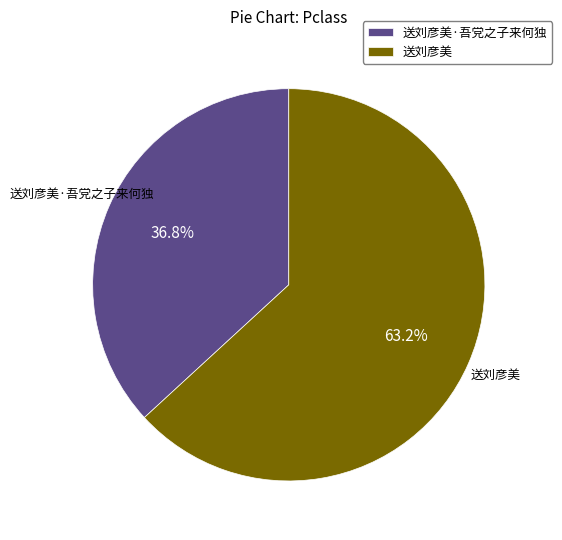

Is it true that 送刘彦美 is 76% of the pie?

False